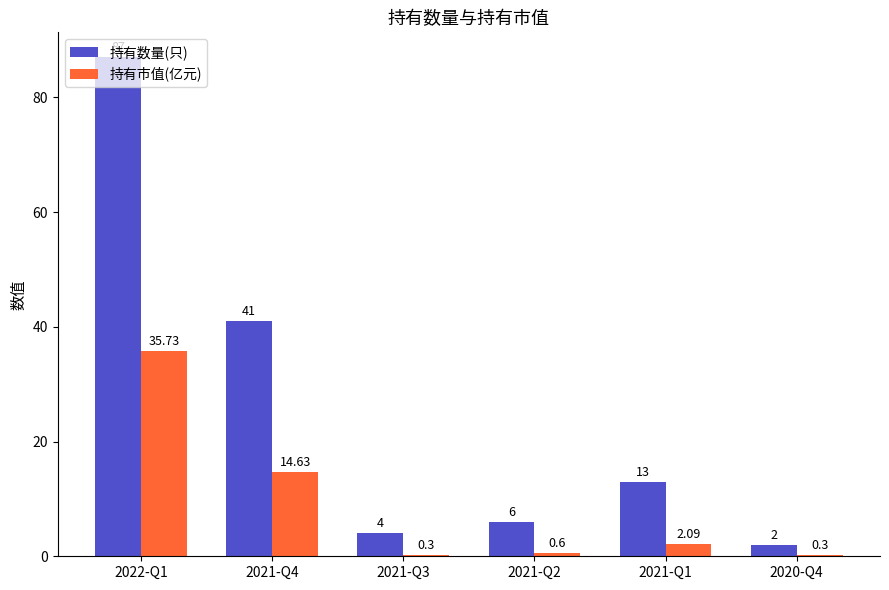

Is the value of 持有市值(亿元) at 2021-Q2 greater than the value of 持有数量(只) at 2021-Q4?

No